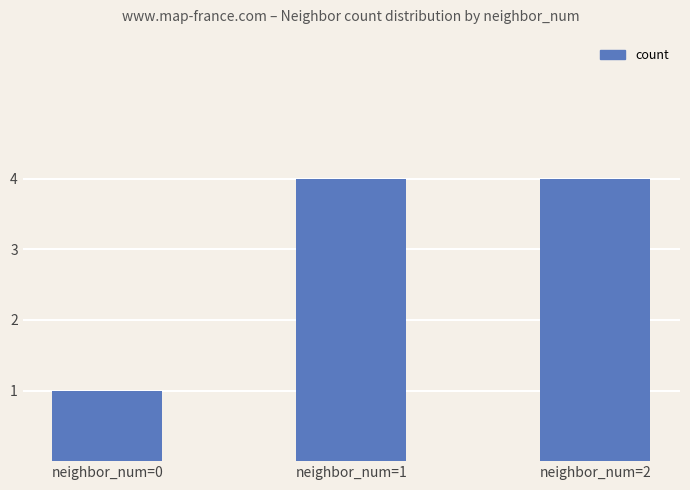

What is the sum of all values?

9